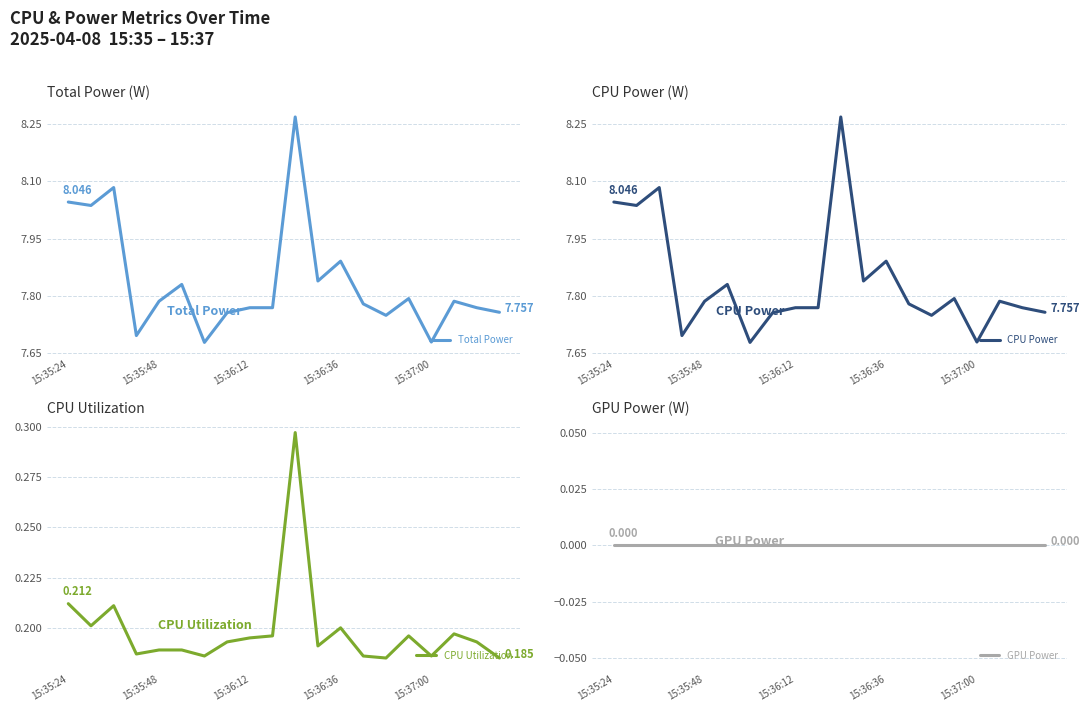

True or false: CPU Utilization and CPU Power cross at least once.

False